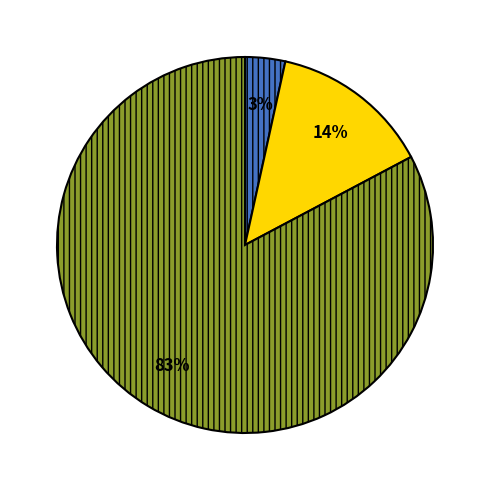

Is there a majority slice in this chart?

Yes